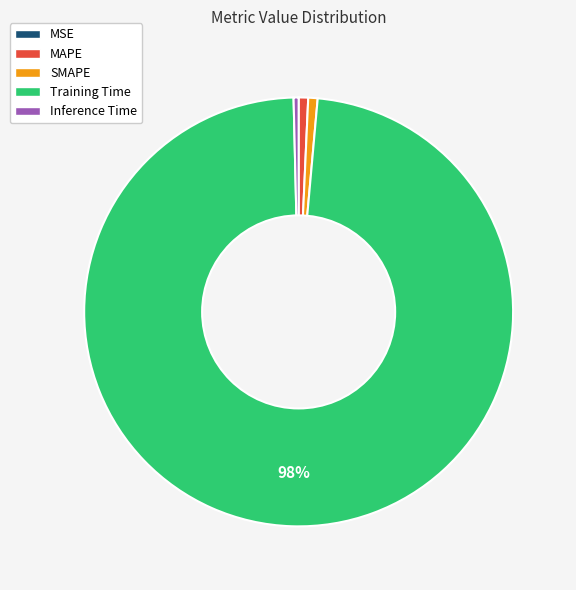

Which has a higher value, MAPE or Training Time?

Training Time